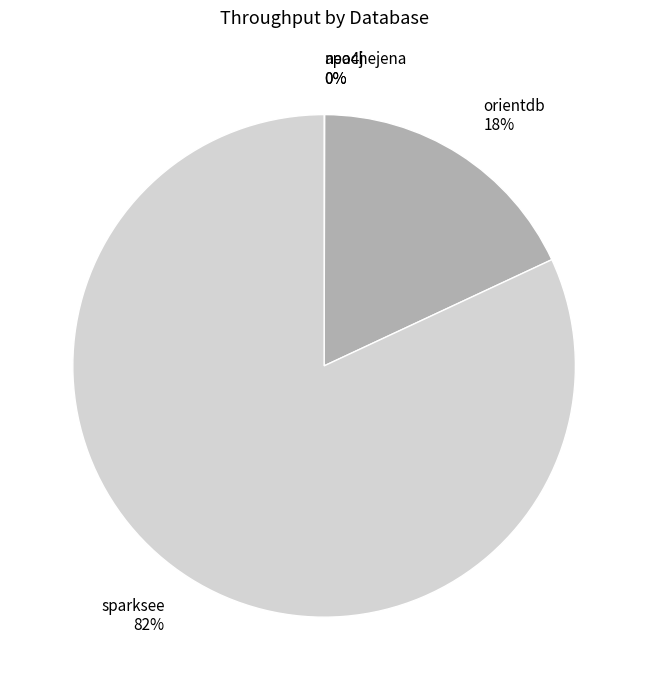

Between sparksee 82% and orientdb 18%, which is larger?

sparksee 82%